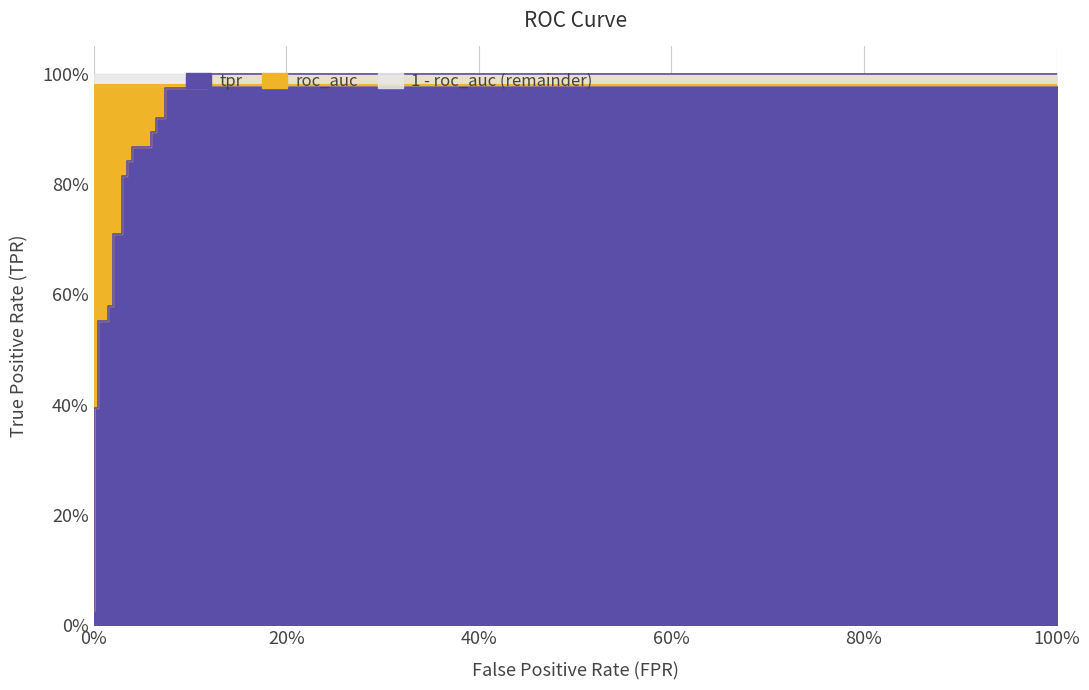

What is the greatest value displayed?

1.0